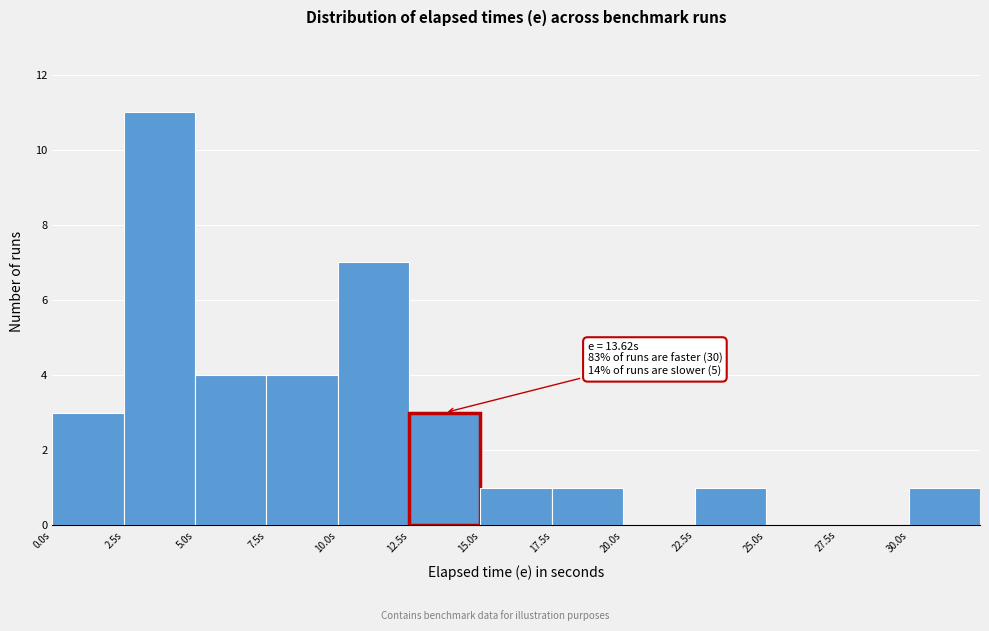

Over which range of the x-axis is the bar tallest?

2.5 to 5.0